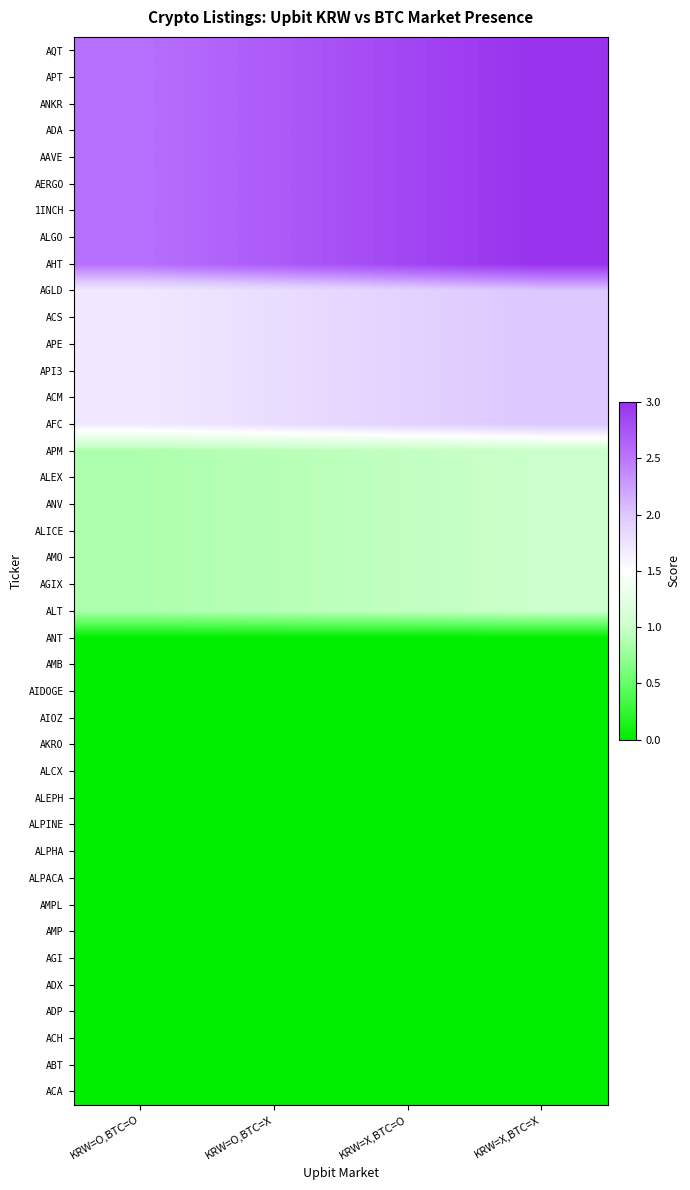

At how many categories does at least one series exceed 2?

4